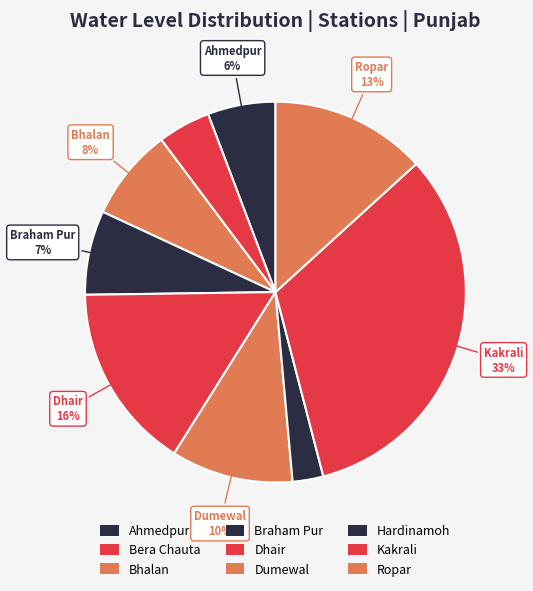

How many segments does this pie chart have?

9